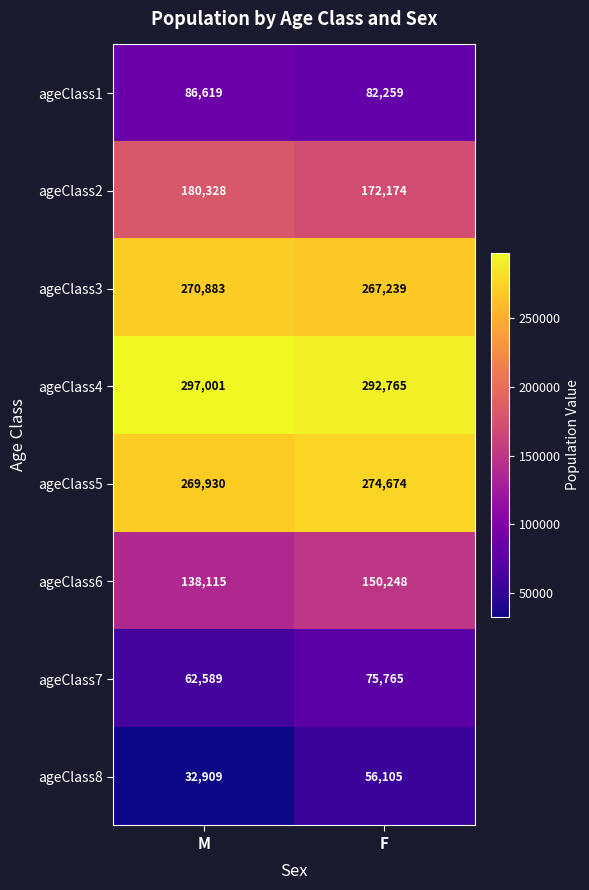

Reading left to right, transcribe all the data shown in this chart.

ageClass1: 86619	82259
ageClass2: 180328	172174
ageClass3: 270883	267239
ageClass4: 297001	292765
ageClass5: 269930	274674
ageClass6: 138115	150248
ageClass7: 62589	75765
ageClass8: 32909	56105